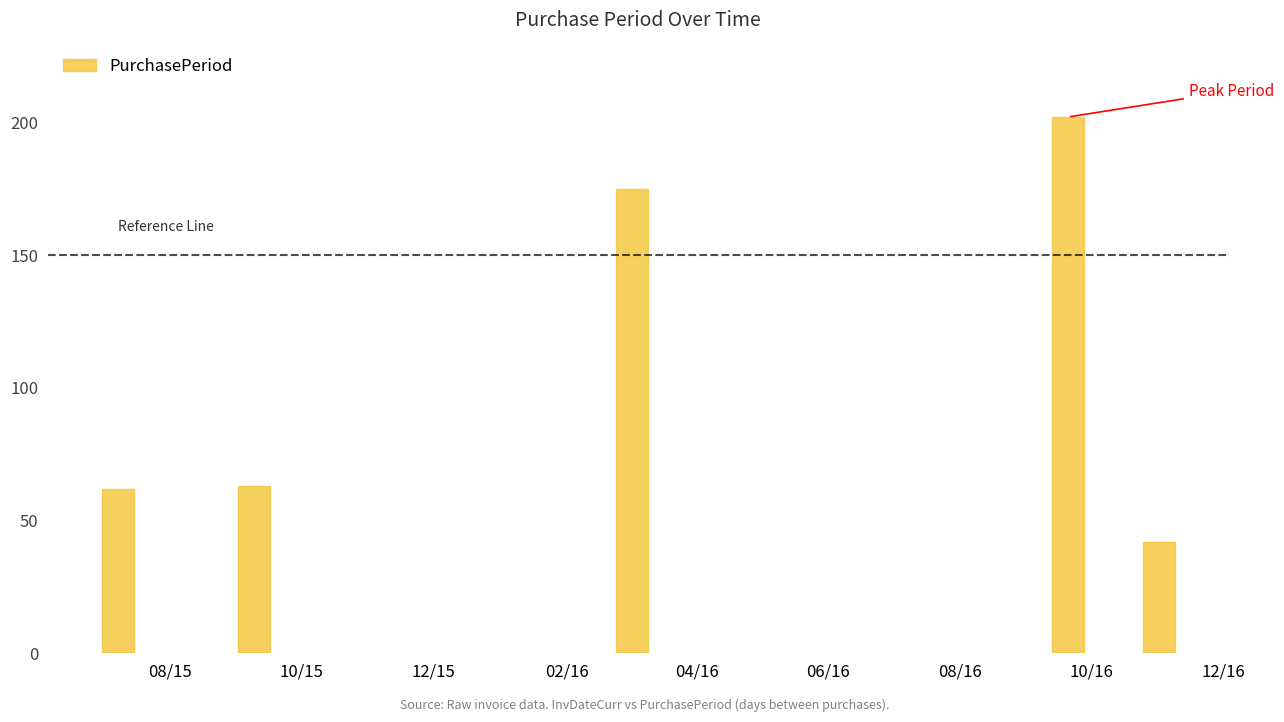

What is the average value?

109